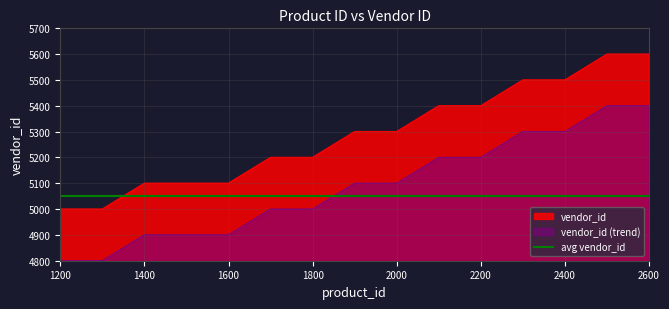

Rank the categories by value from highest to lowest.

2500.0, 2600.0, 2300.0, 2400.0, 2100.0, 2200.0, 1900.0, 2000.0, 1700.0, 1800.0, 1400.0, 1500.0, 1600.0, 1200.0, 1300.0